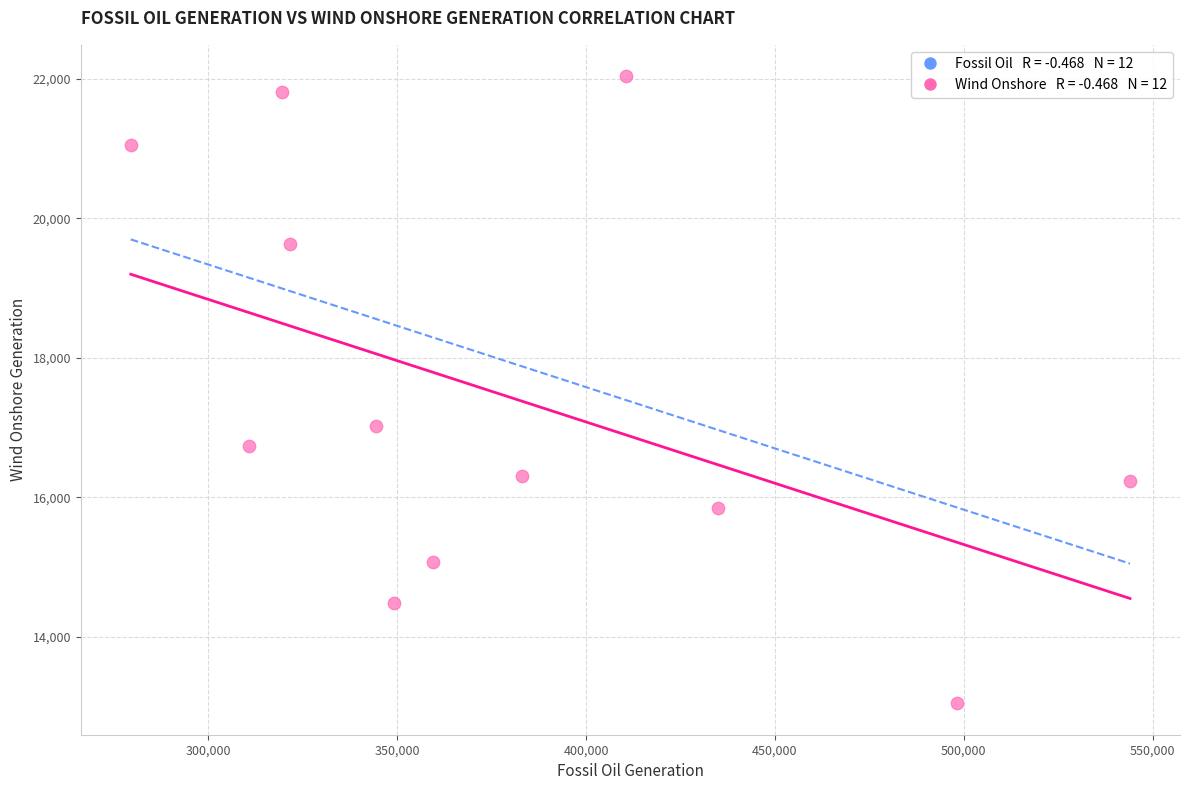

What Y value in the scatter plot is closest to 17542?

17018.0